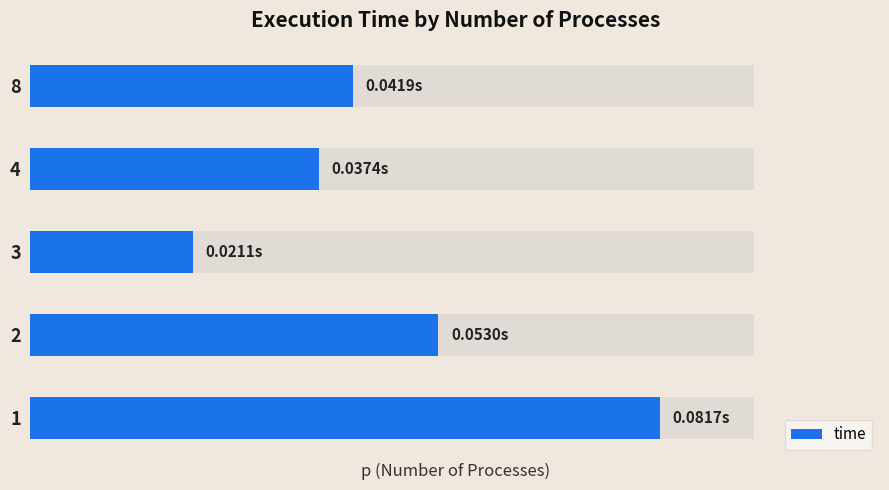

What is the greatest value displayed?

0.1